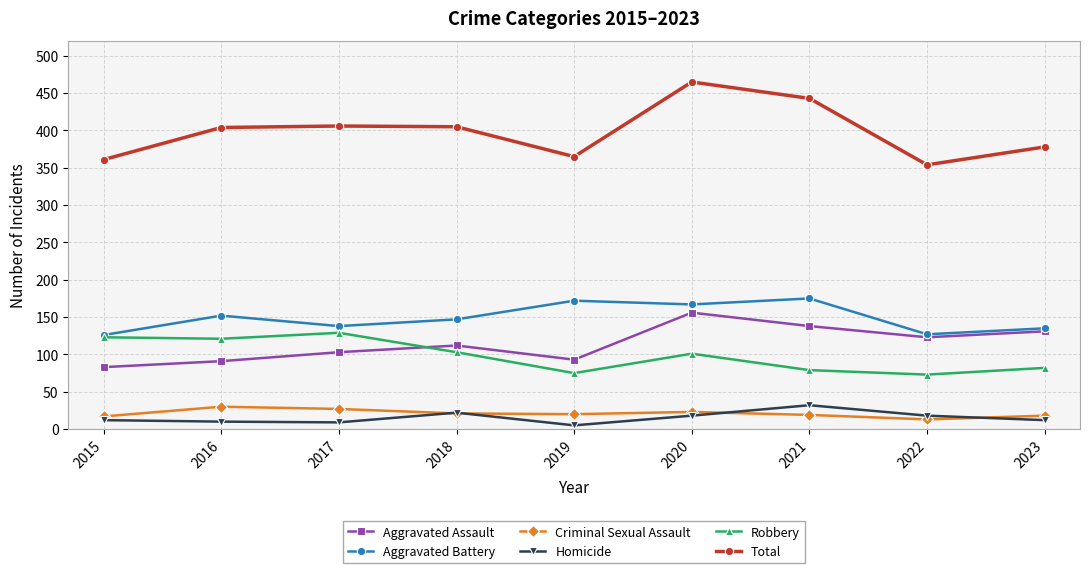

Which series has the largest total across all categories?

Total